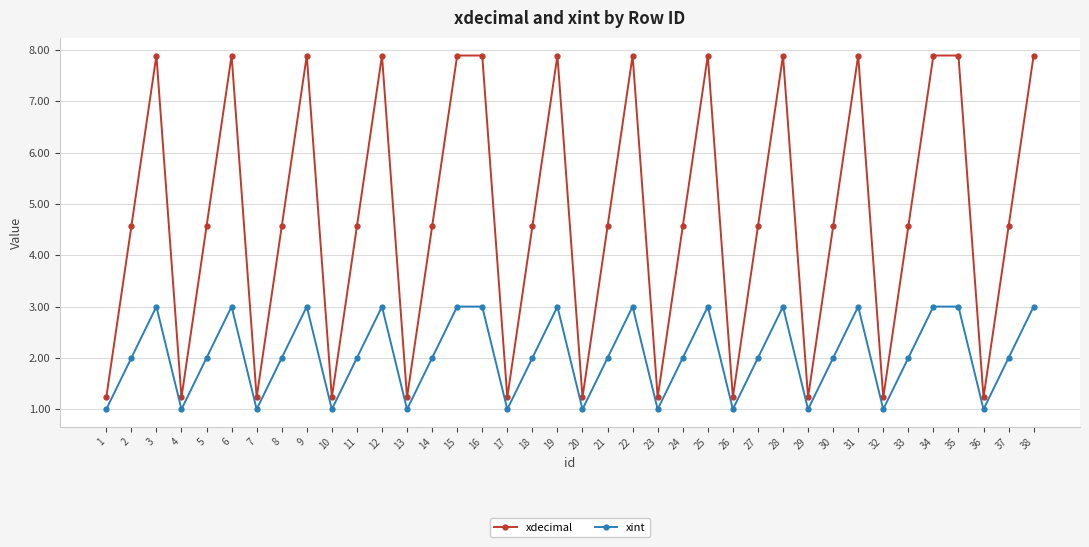

Is the value of xint at 34 greater than the value of xdecimal at 22?

No